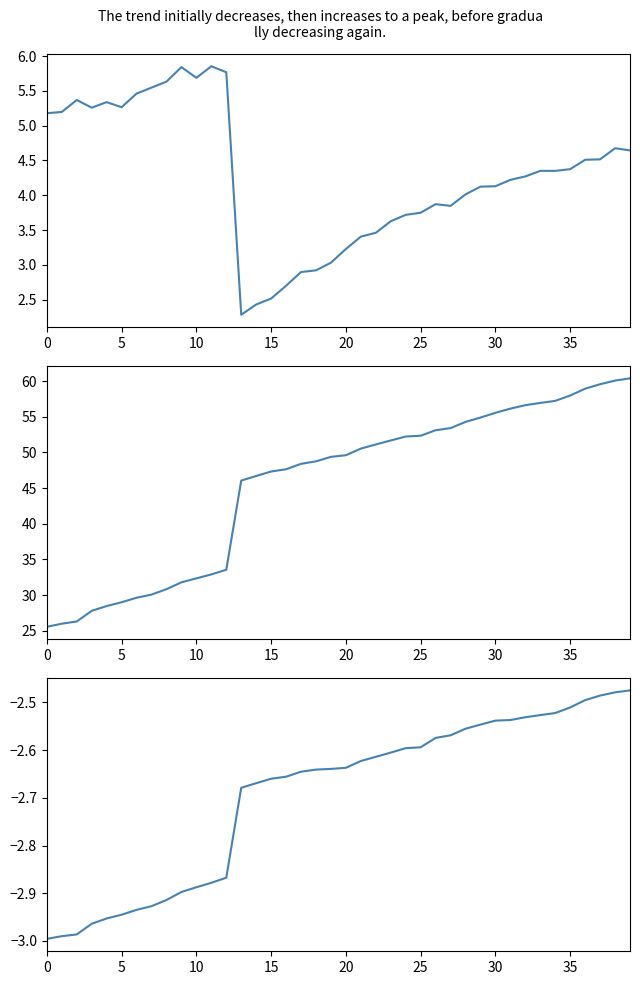

What is the label of the 5th point from the left?

20